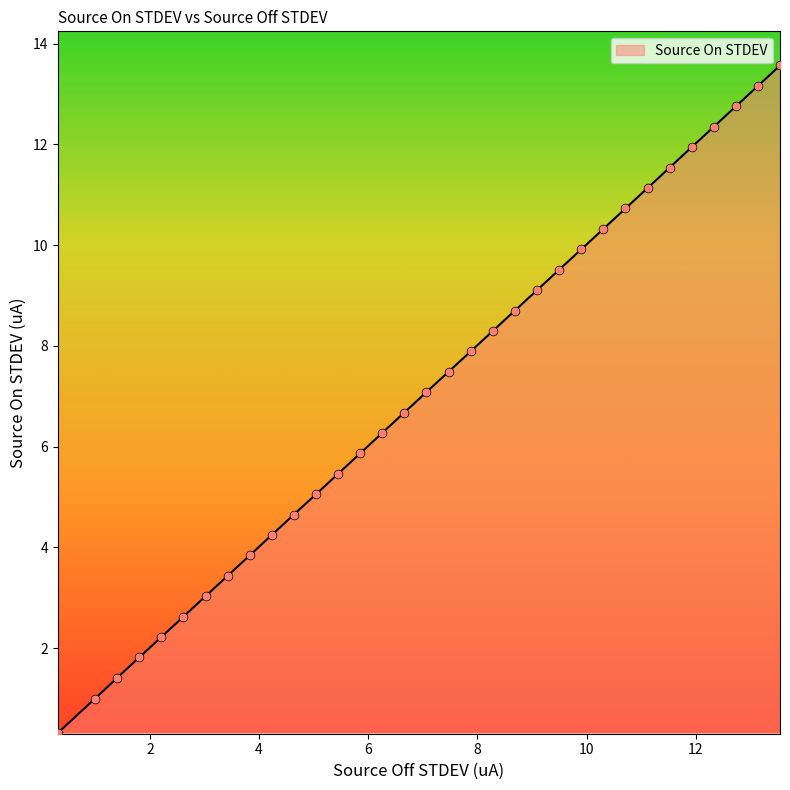

What is the maximum value shown in the chart?

13.6